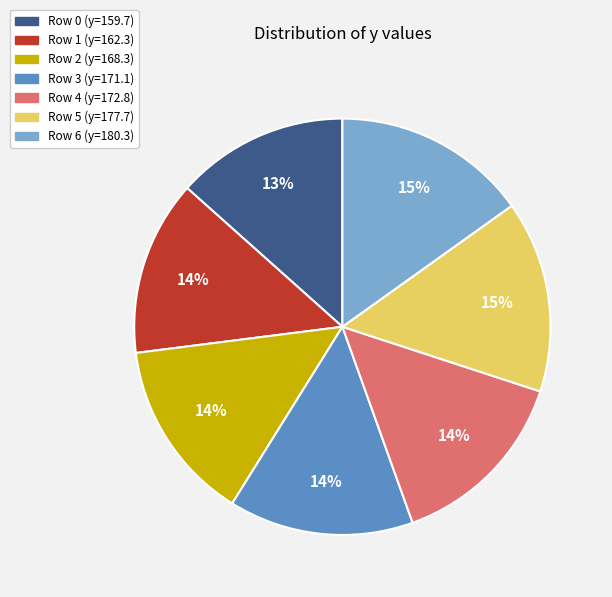

To the nearest percent, what is the average slice percentage?

14%